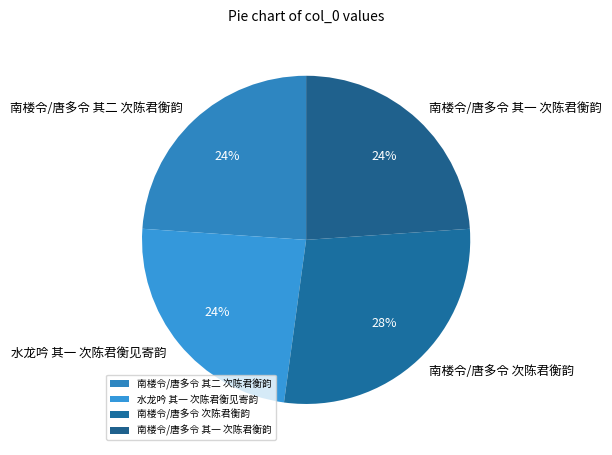

Which has a higher value, 南楼令/唐多令 次陈君衡韵 or 南楼令/唐多令 其一 次陈君衡韵?

南楼令/唐多令 次陈君衡韵